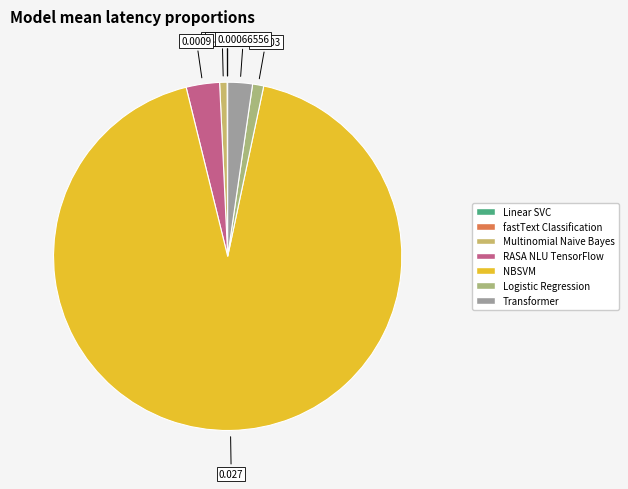

Which slice represents more than half of the pie?

NBSVM